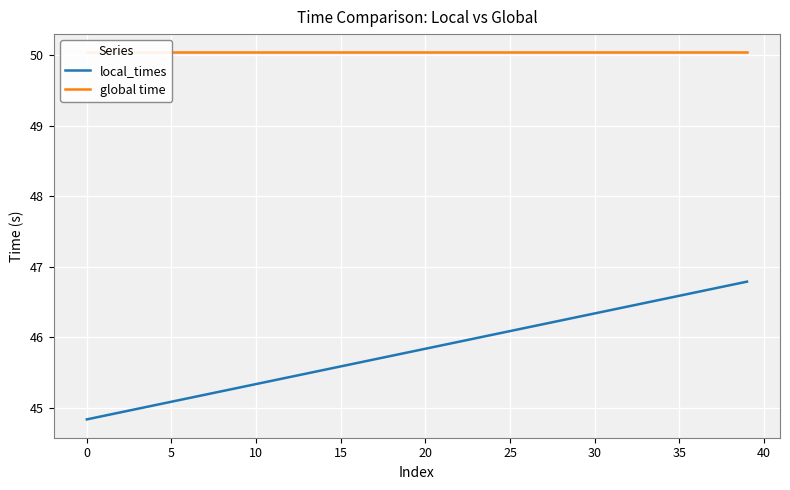

At which category is the sum across all series the highest?

39